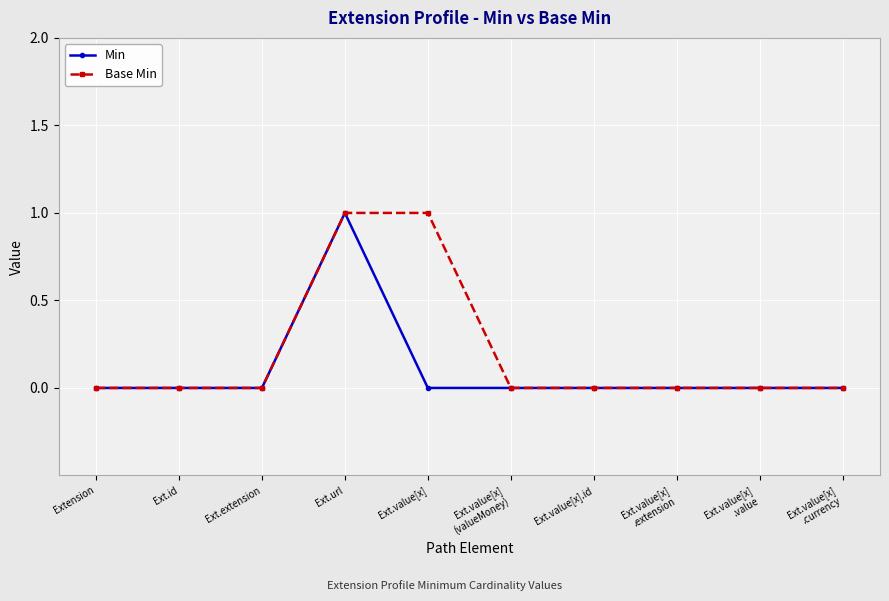

What position from the left is Extension?

1